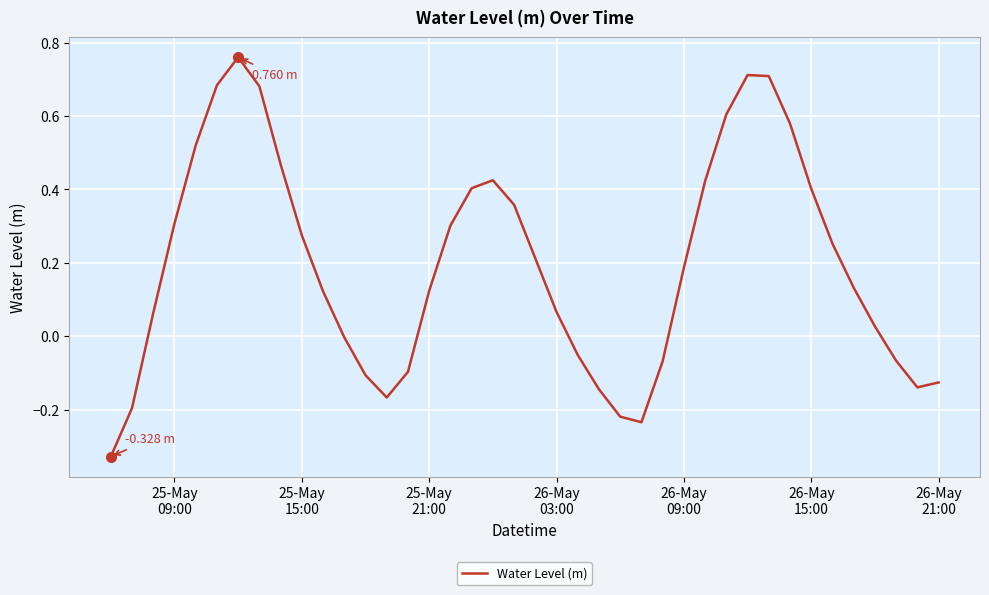

What is the difference between the maximum and minimum values?

1.1